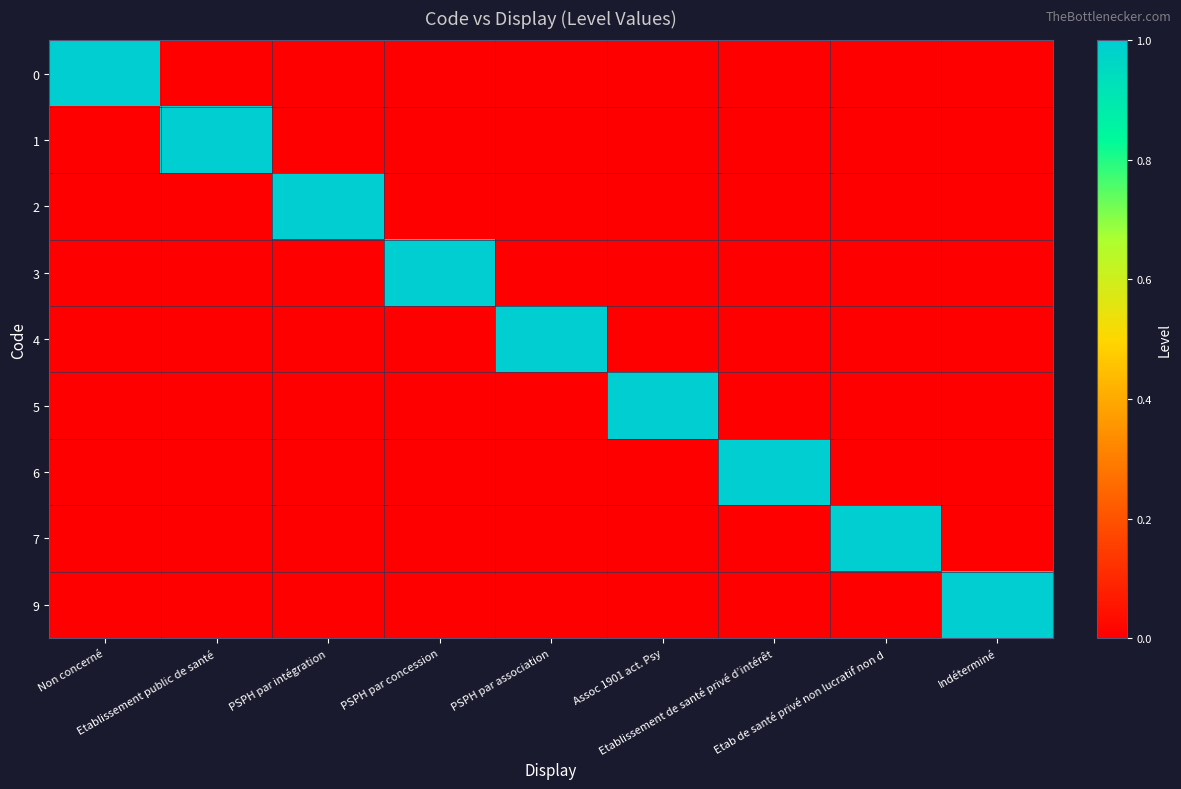

Reading right to left, list all the values displayed in this chart.

0: Indéterminé=0	Etab de santé privé non lucratif non d=0	Etablissement de santé privé d’intérêt=0	Assoc 1901 act. Psy=0	PSPH par association=0	PSPH par concession=0	PSPH par intégration=0	Etablissement public de santé=0	Non concerné=1
1: Indéterminé=0	Etab de santé privé non lucratif non d=0	Etablissement de santé privé d’intérêt=0	Assoc 1901 act. Psy=0	PSPH par association=0	PSPH par concession=0	PSPH par intégration=0	Etablissement public de santé=1	Non concerné=0
2: Indéterminé=0	Etab de santé privé non lucratif non d=0	Etablissement de santé privé d’intérêt=0	Assoc 1901 act. Psy=0	PSPH par association=0	PSPH par concession=0	PSPH par intégration=1	Etablissement public de santé=0	Non concerné=0
3: Indéterminé=0	Etab de santé privé non lucratif non d=0	Etablissement de santé privé d’intérêt=0	Assoc 1901 act. Psy=0	PSPH par association=0	PSPH par concession=1	PSPH par intégration=0	Etablissement public de santé=0	Non concerné=0
4: Indéterminé=0	Etab de santé privé non lucratif non d=0	Etablissement de santé privé d’intérêt=0	Assoc 1901 act. Psy=0	PSPH par association=1	PSPH par concession=0	PSPH par intégration=0	Etablissement public de santé=0	Non concerné=0
5: Indéterminé=0	Etab de santé privé non lucratif non d=0	Etablissement de santé privé d’intérêt=0	Assoc 1901 act. Psy=1	PSPH par association=0	PSPH par concession=0	PSPH par intégration=0	Etablissement public de santé=0	Non concerné=0
6: Indéterminé=0	Etab de santé privé non lucratif non d=0	Etablissement de santé privé d’intérêt=1	Assoc 1901 act. Psy=0	PSPH par association=0	PSPH par concession=0	PSPH par intégration=0	Etablissement public de santé=0	Non concerné=0
7: Indéterminé=0	Etab de santé privé non lucratif non d=1	Etablissement de santé privé d’intérêt=0	Assoc 1901 act. Psy=0	PSPH par association=0	PSPH par concession=0	PSPH par intégration=0	Etablissement public de santé=0	Non concerné=0
9: Indéterminé=1	Etab de santé privé non lucratif non d=0	Etablissement de santé privé d’intérêt=0	Assoc 1901 act. Psy=0	PSPH par association=0	PSPH par concession=0	PSPH par intégration=0	Etablissement public de santé=0	Non concerné=0